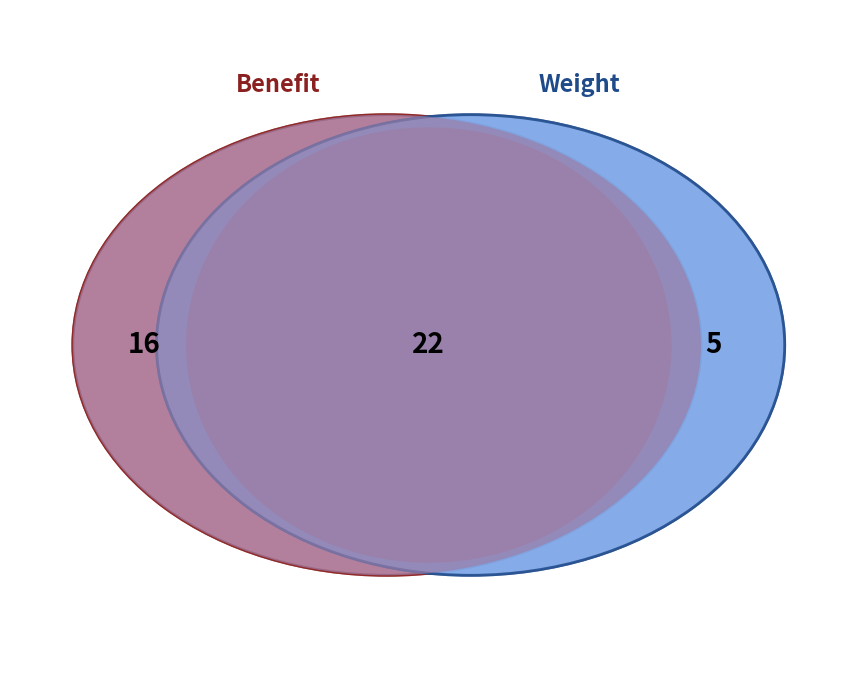

The col_4 slice represents 5% of the pie. True or false?

False